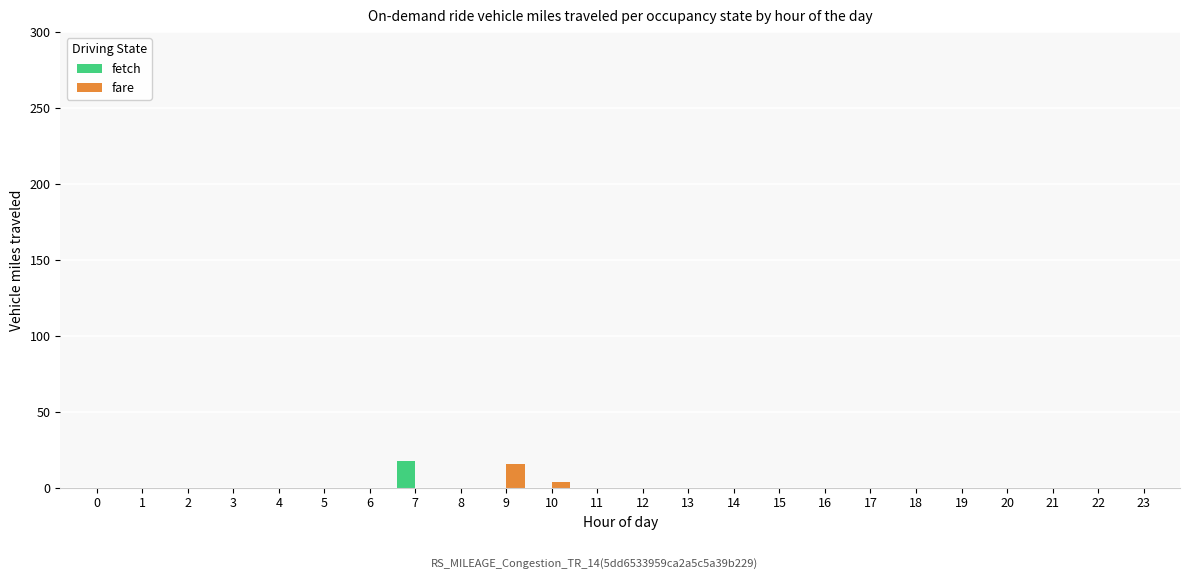

How many series are shown in this chart?

2